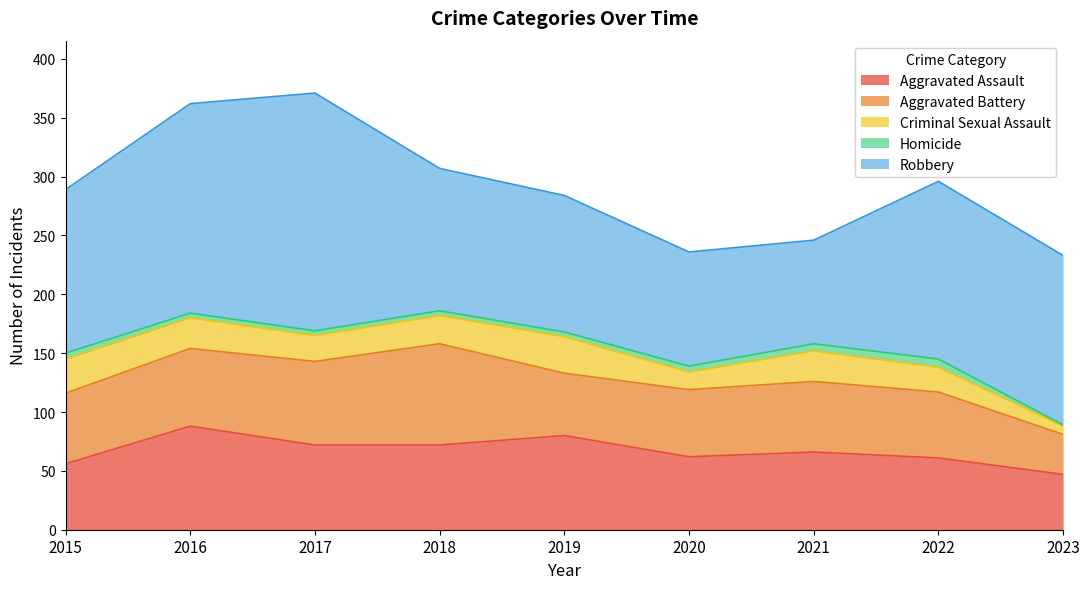

How many lines are shown in the chart?

5